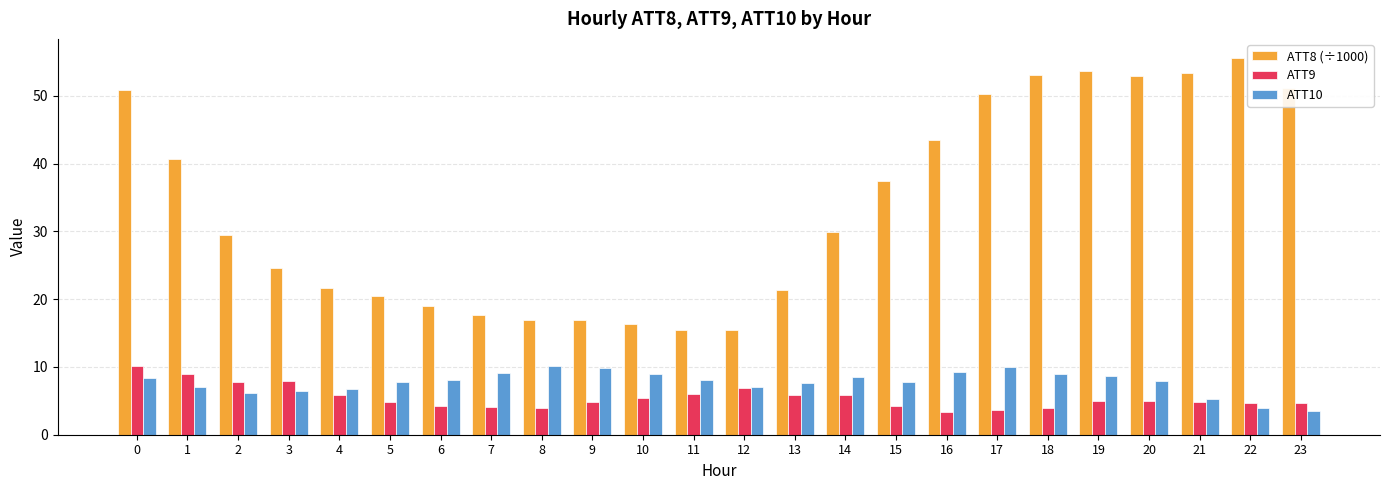

Is it true that ATT10 equals 3.2 at 15?

False